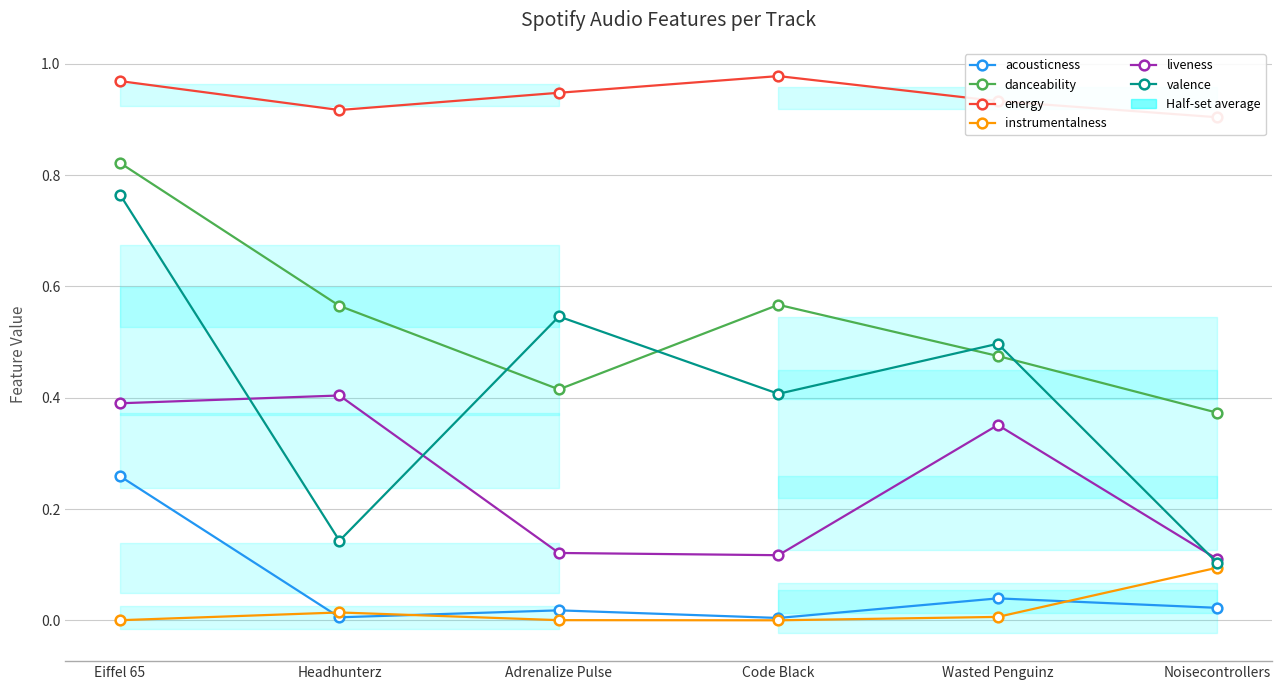

True or false: energy and acousticness intersect in this chart.

False